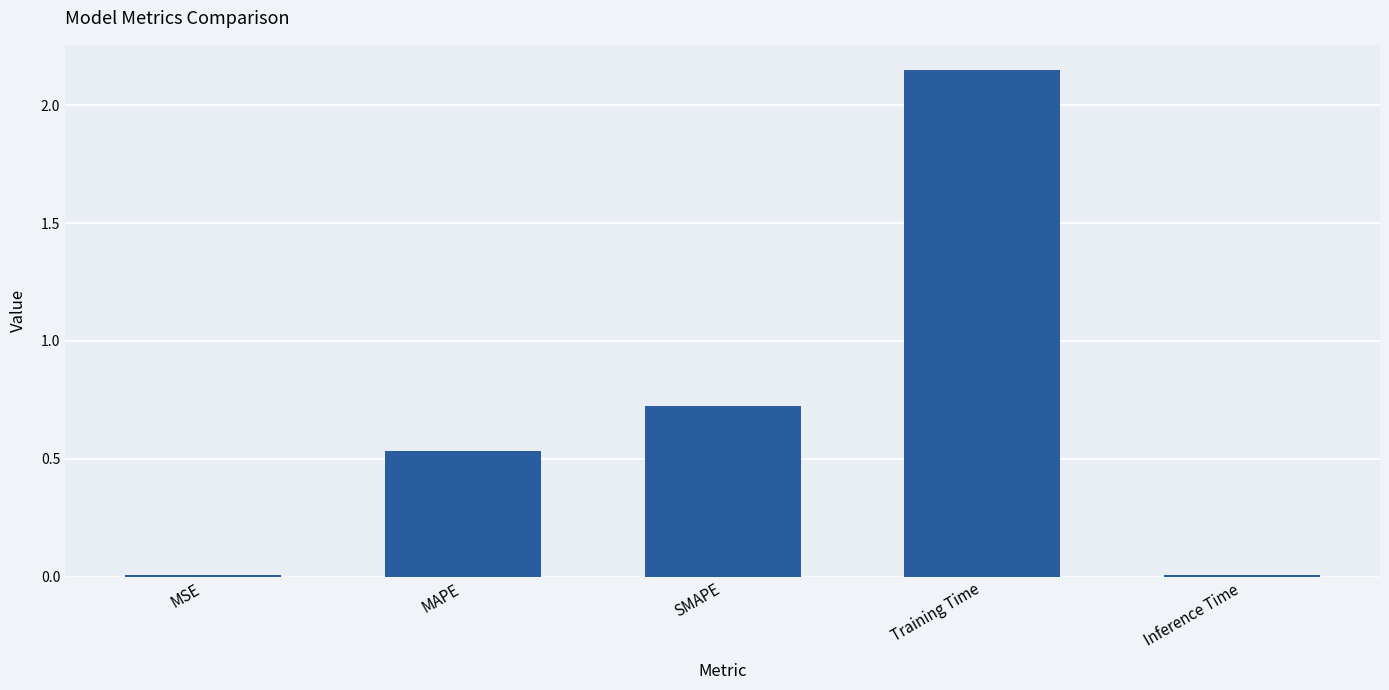

What is the sum of all values?

3.4